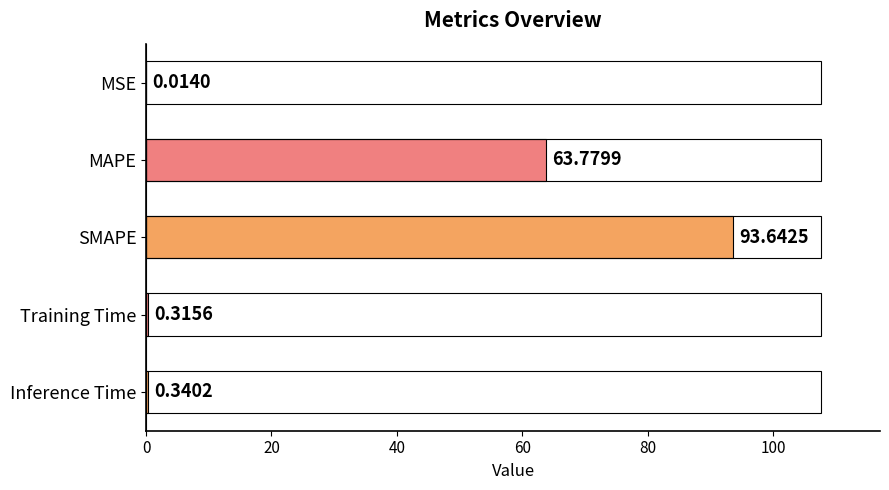

How many categories are shown in the chart?

5